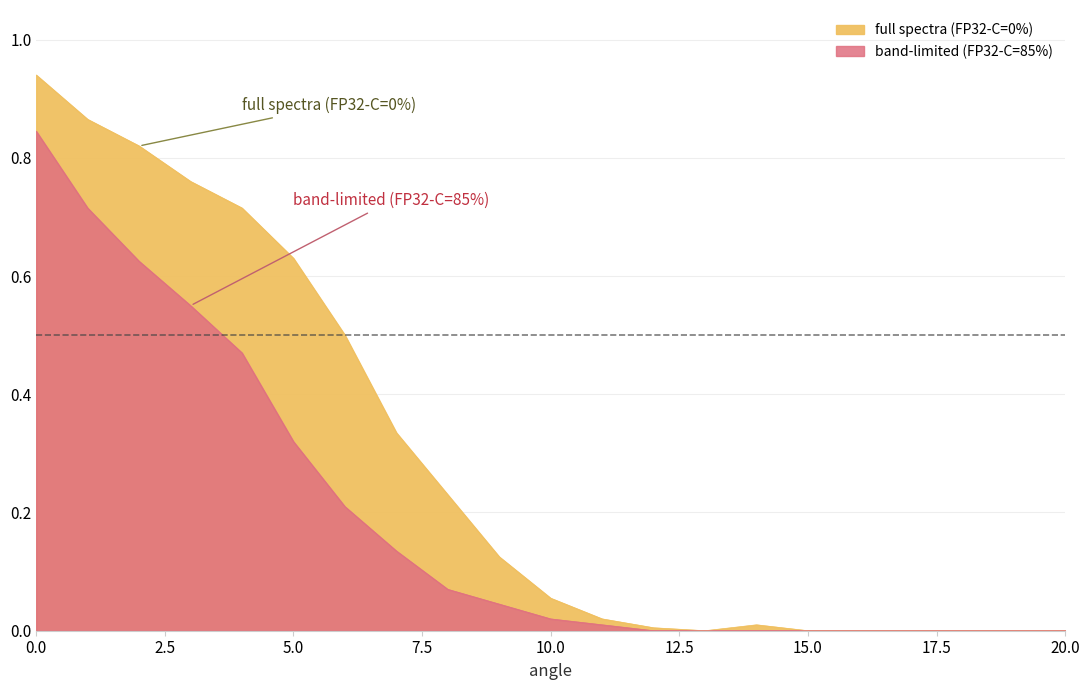

Reading left to right, what are all the values shown in this chart?

full spectra (FP32-C=0%): 0=0.9	1=0.9	2=0.8	3=0.8	4=0.7	5=0.6	6=0.5	7=0.3	8=0.2	9=0.1	10=0.1	11=0.0	12=0.0	13=0.0	14=0.0	15=0.0	16=0.0	17=0.0	18=0.0	19=0.0	20=0.0
band-limited (FP32-C=85%): 0=0.8	1=0.7	2=0.6	3=0.6	4=0.5	5=0.3	6=0.2	7=0.1	8=0.1	9=0.0	10=0.0	11=0.0	12=0.0	13=0.0	14=0.0	15=0.0	16=0.0	17=0.0	18=0.0	19=0.0	20=0.0